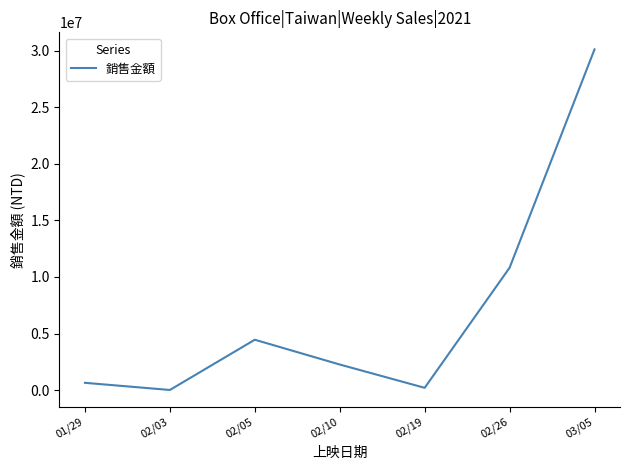

How many lines are shown in the chart?

1